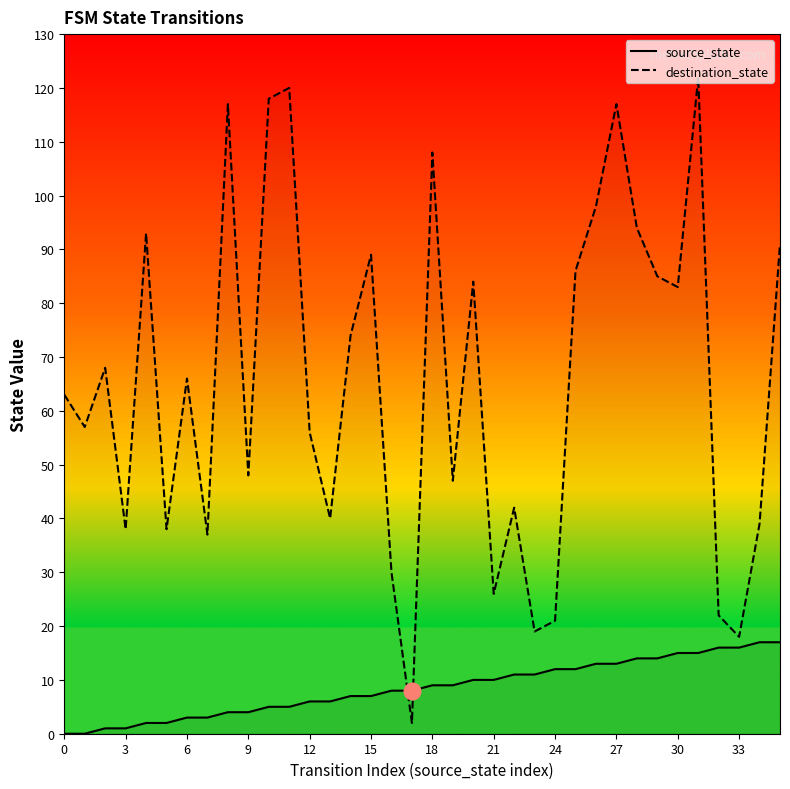

The value of source_state at 14 is 2. True or false?

False